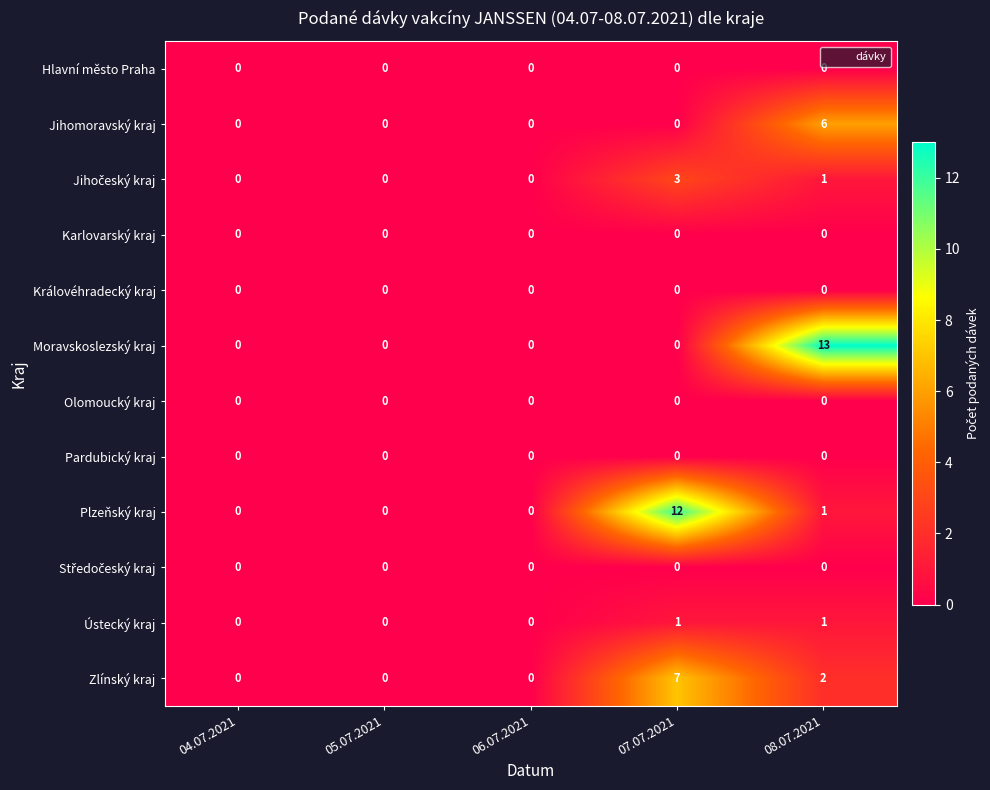

Which series has the widest spread of values?

Moravskoslezský kraj